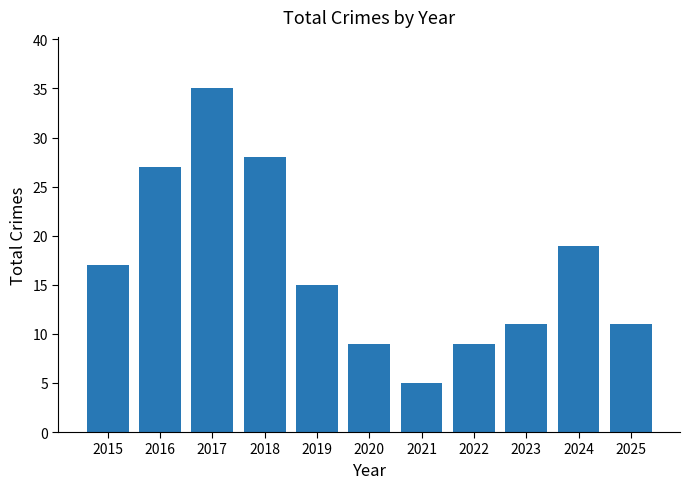

What is the greatest value displayed?

35